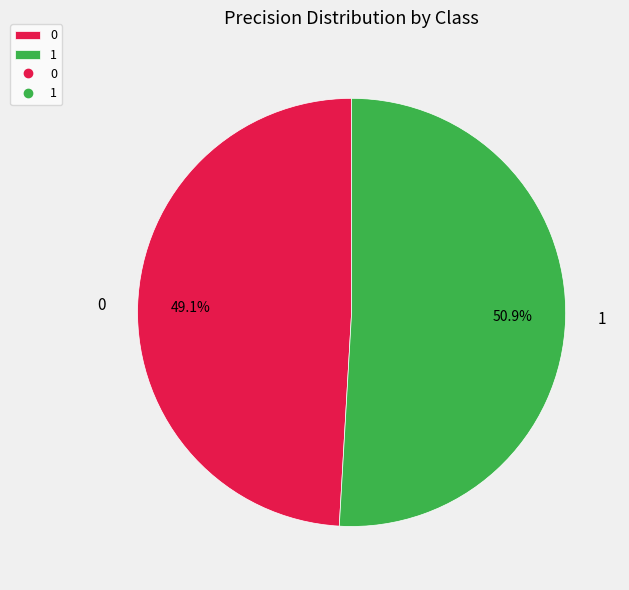

To the nearest percent, what is the difference between the 1 and 0 slice percentages?

2%